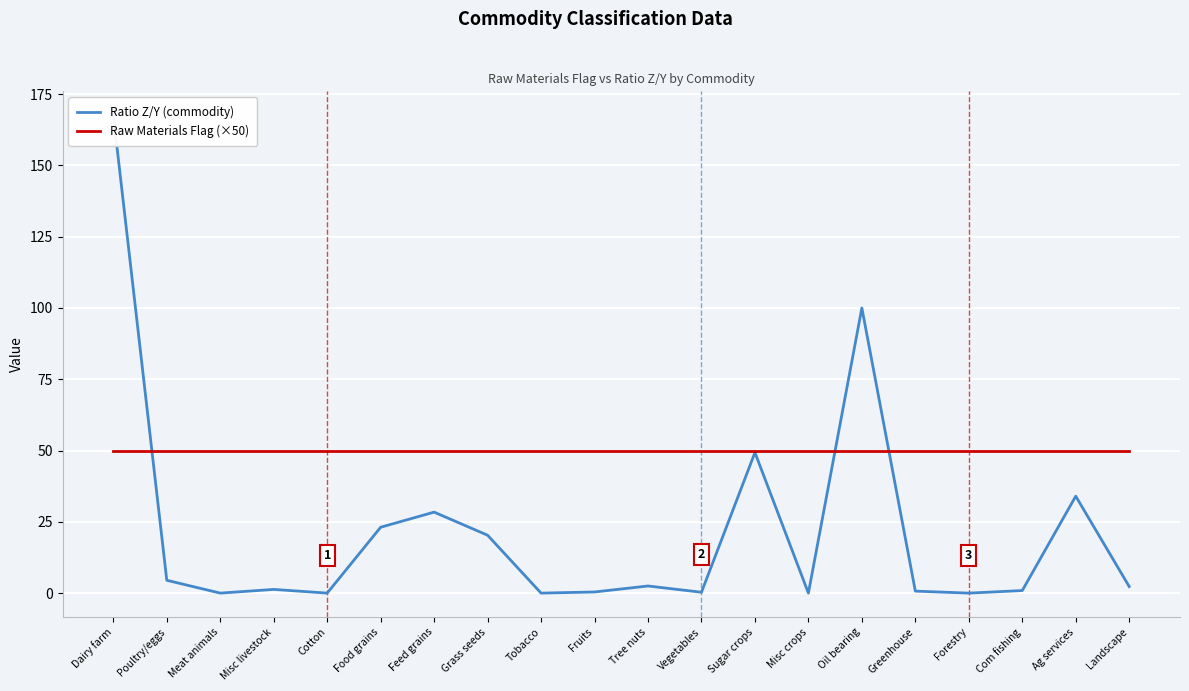

How many interior local valleys does the Ratio Z/Y (commodity) series have?

6